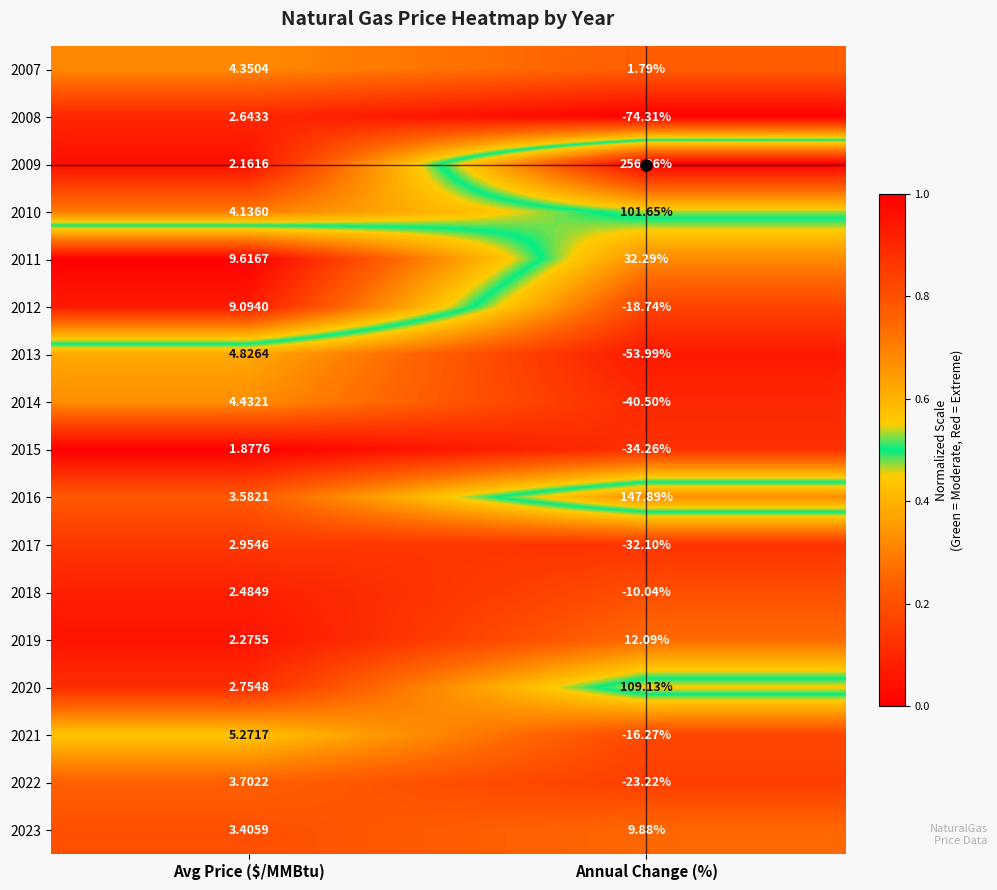

How many categories are shown in the chart?

2